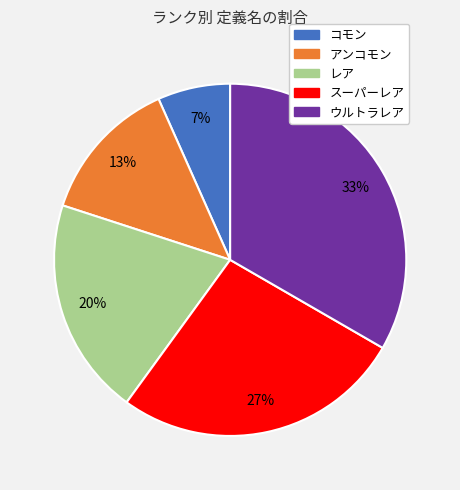

What is the ratio of the value at ウルトラレア to the value at アンコモン?

2.5